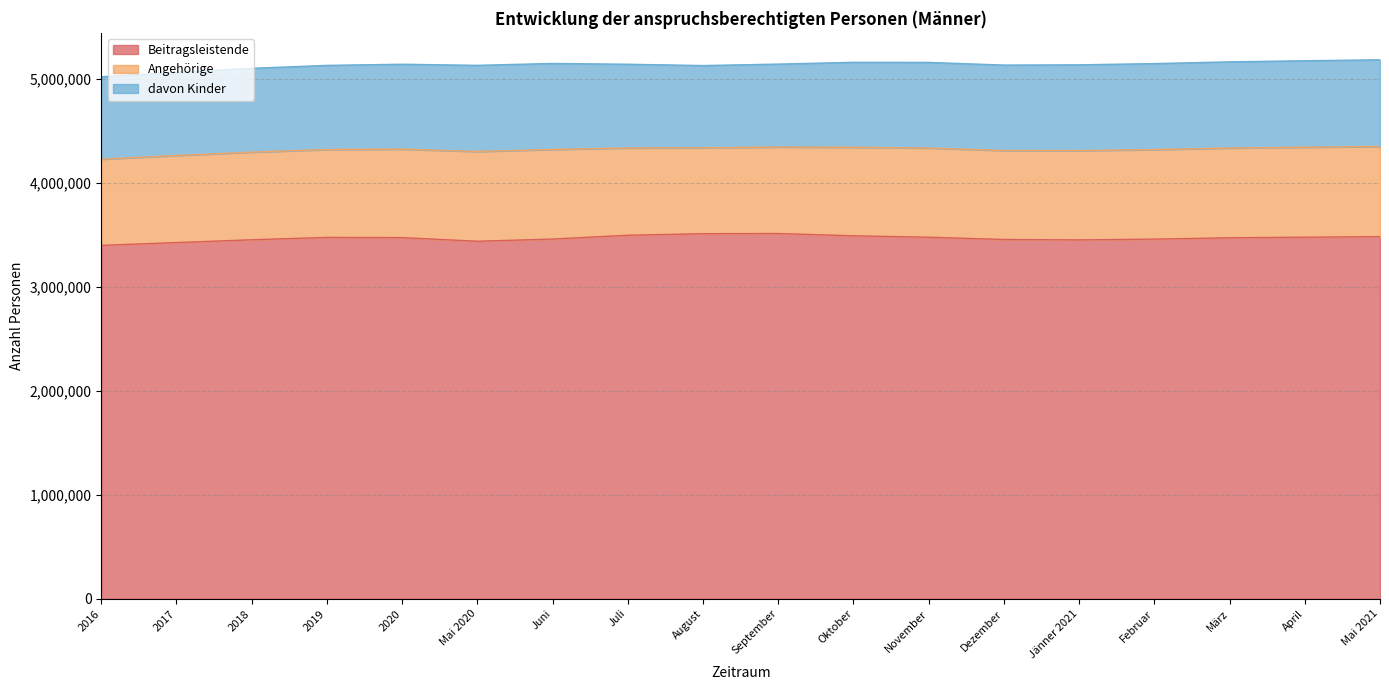

Which series has the largest range (max minus min)?

Beitragsleistende